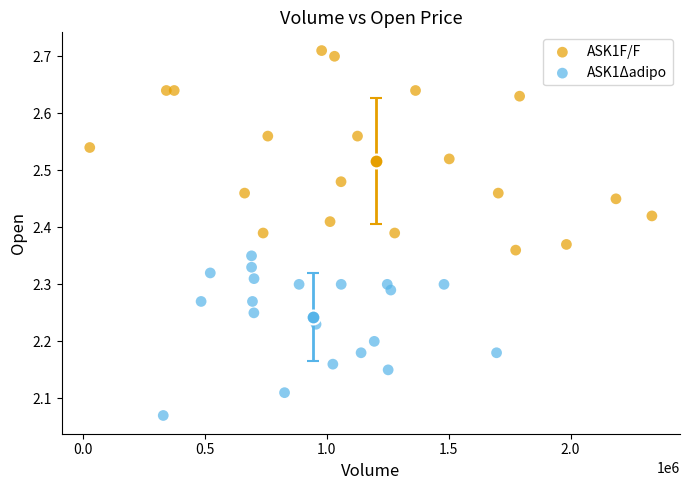

Which series reaches the maximum Y coordinate?

ASK1F/F